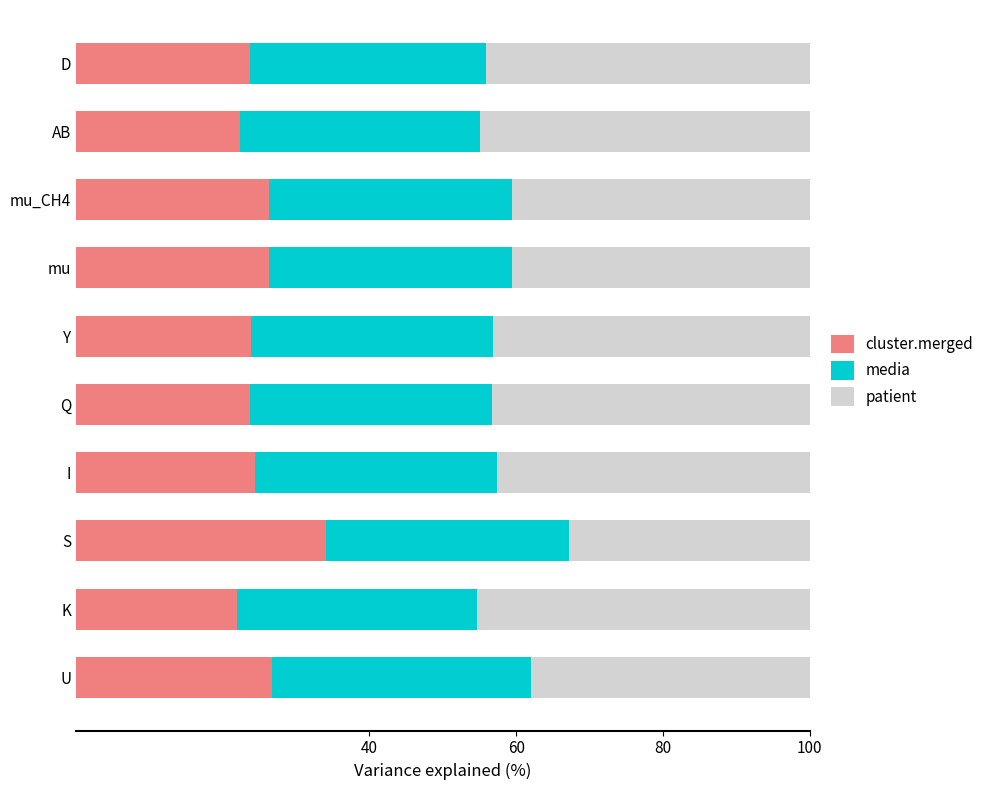

Is it true that cluster.merged equals 8.4 at AB?

False